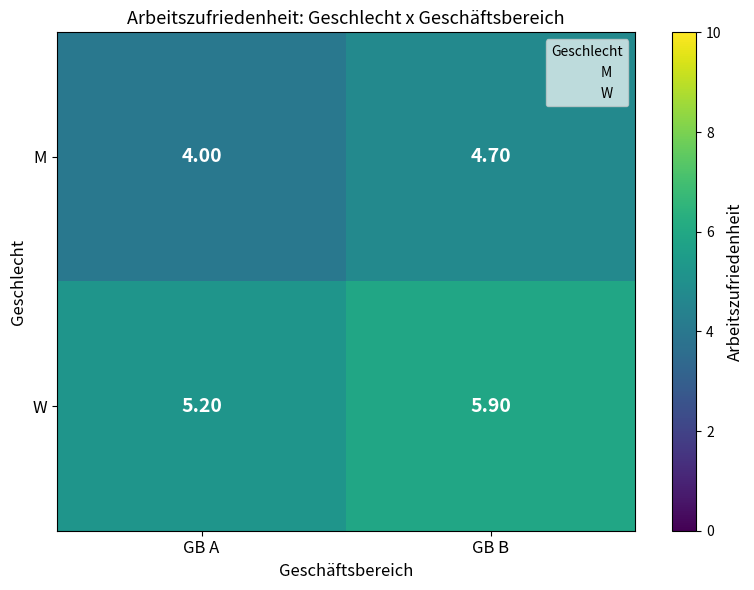

At which label does M reach its minimum?

GB A